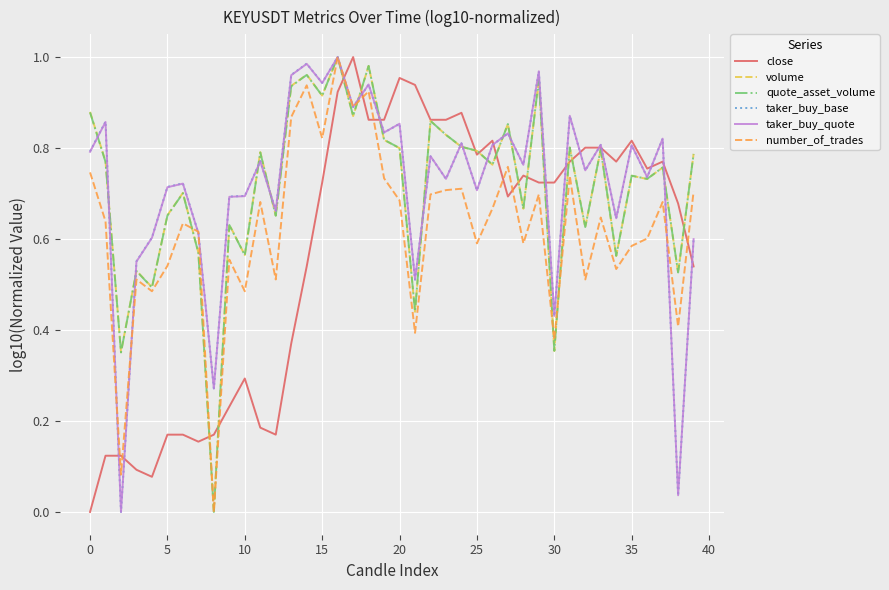

Does the chart have visible grid lines?

Yes